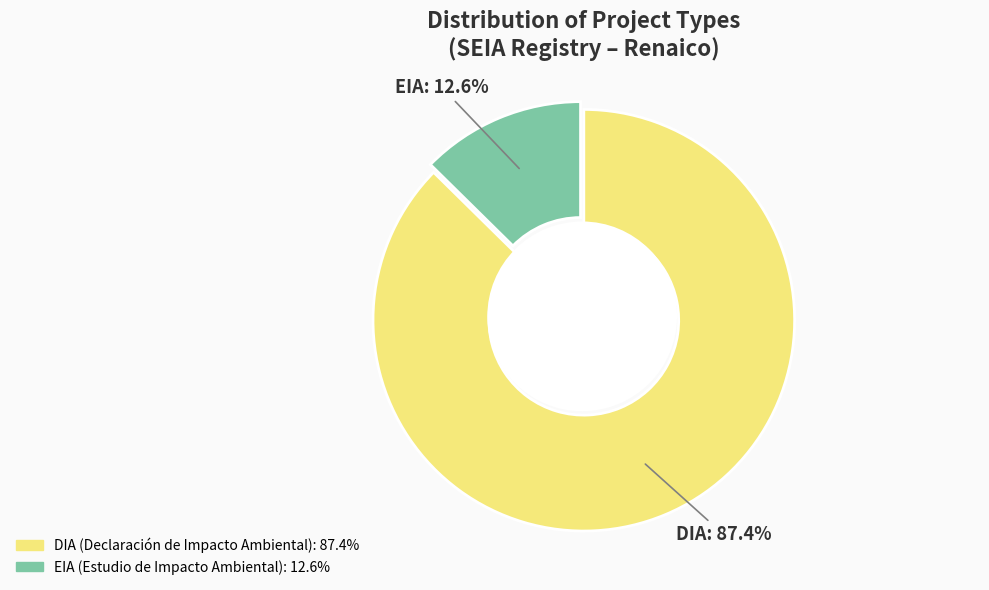

What is the ratio of the value at DIA to the value at EIA?

6.9